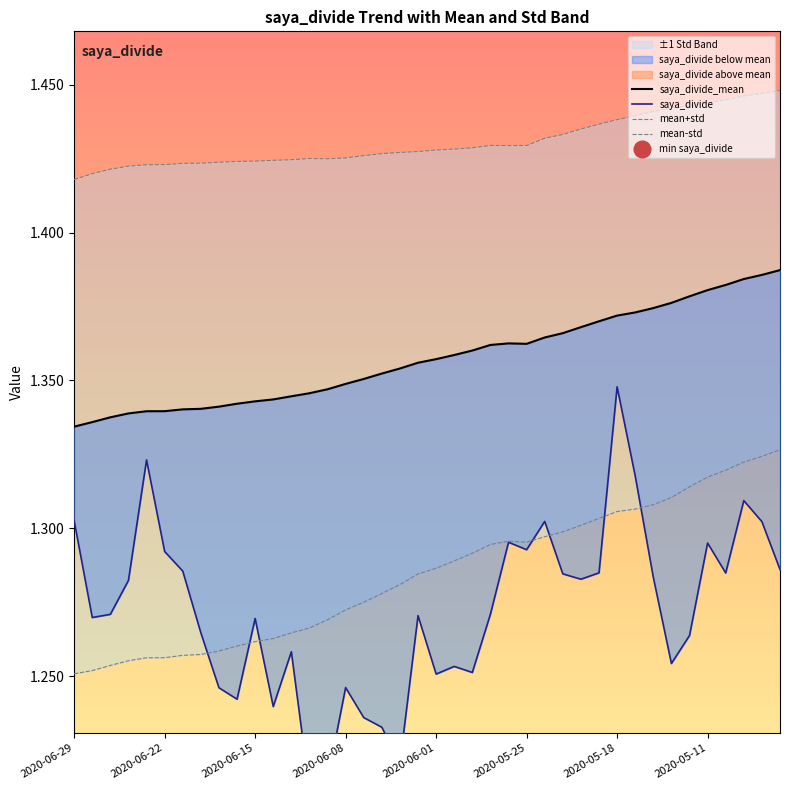

How many times do saya_divide and mean-std cross each other?

7